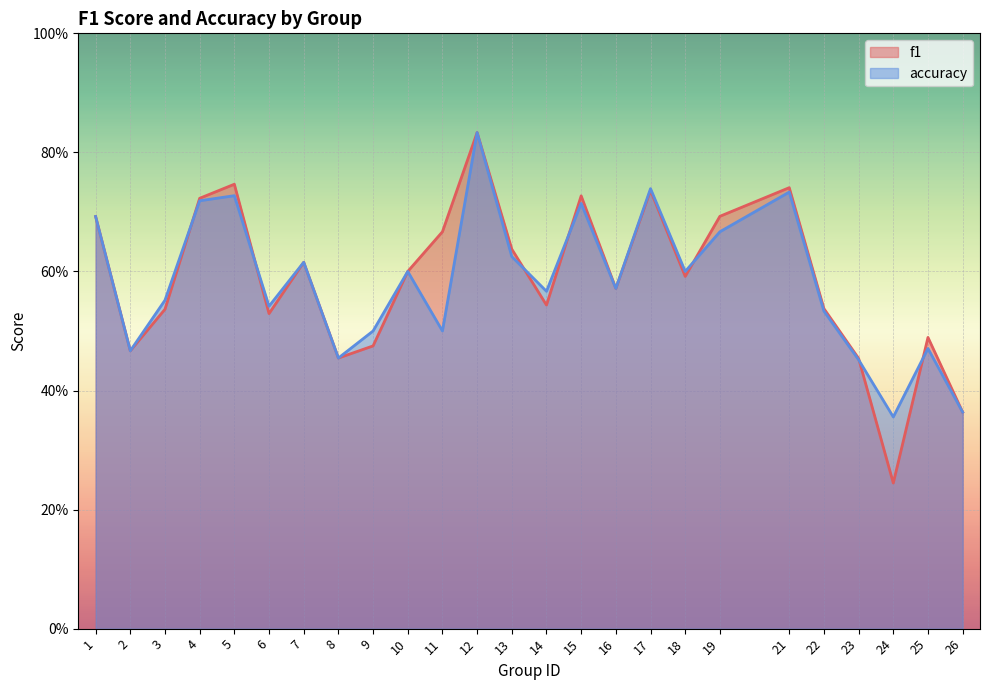

Which series ends up on top after the final intersection of f1 and accuracy?

f1